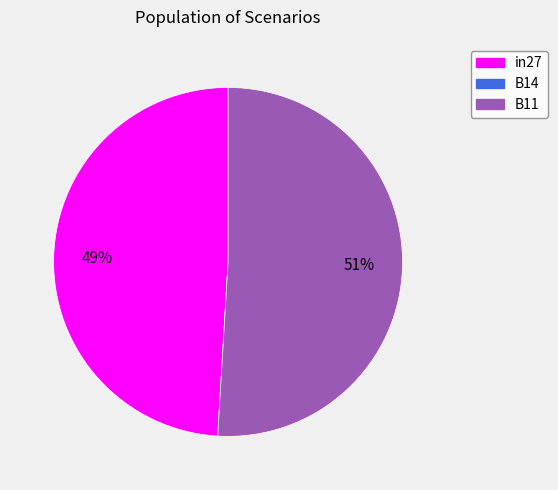

Is there a majority slice in this chart?

Yes